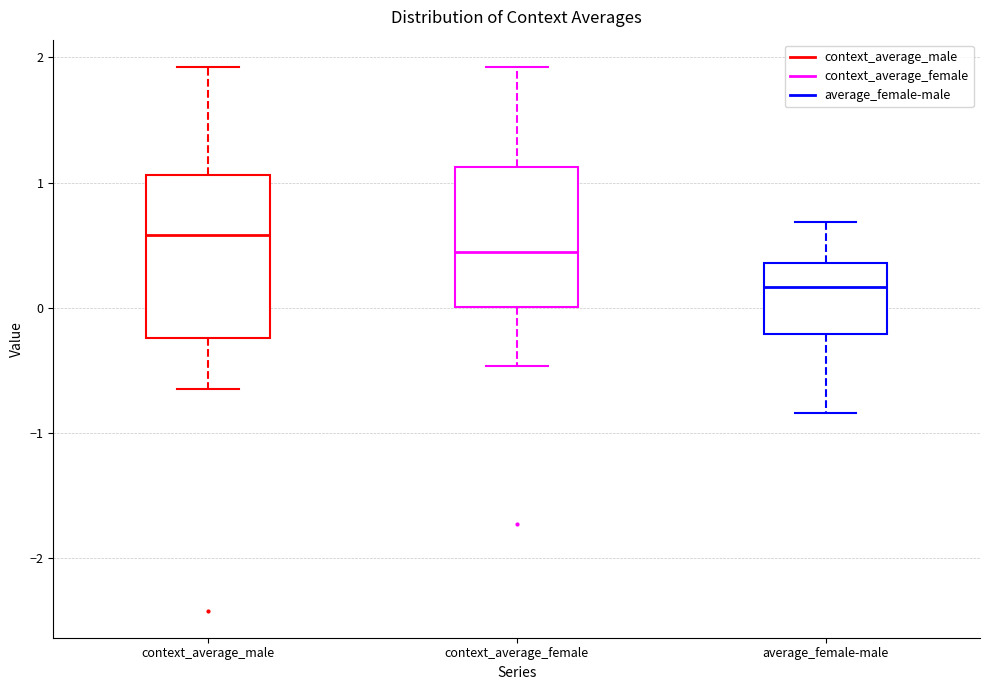

Which box is the tallest, from its lower edge to its upper edge?

context_average_male